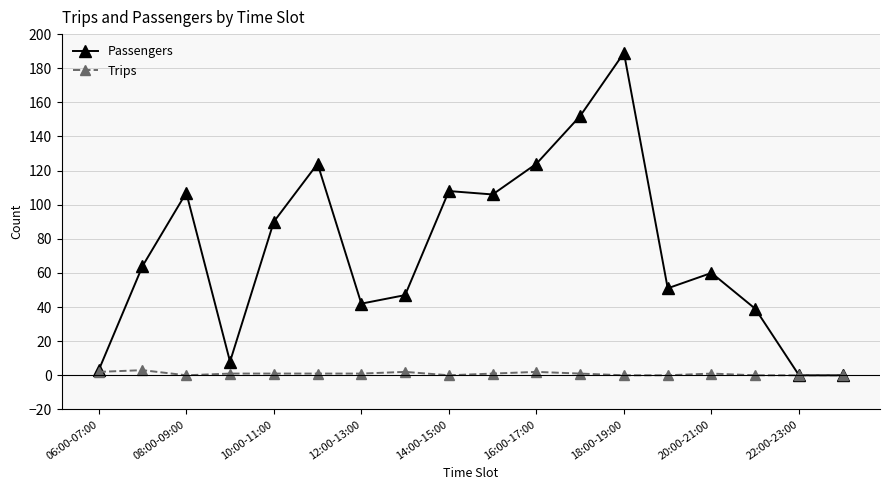

True or false: Passengers has more than 1 interior local peaks.

True